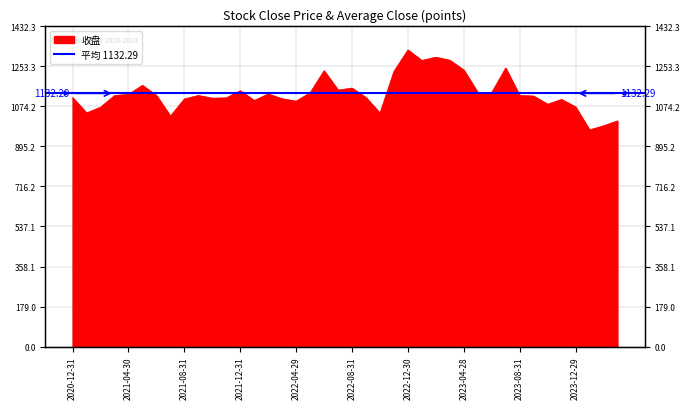

What is the value of the 11th point from the left?

1110.6